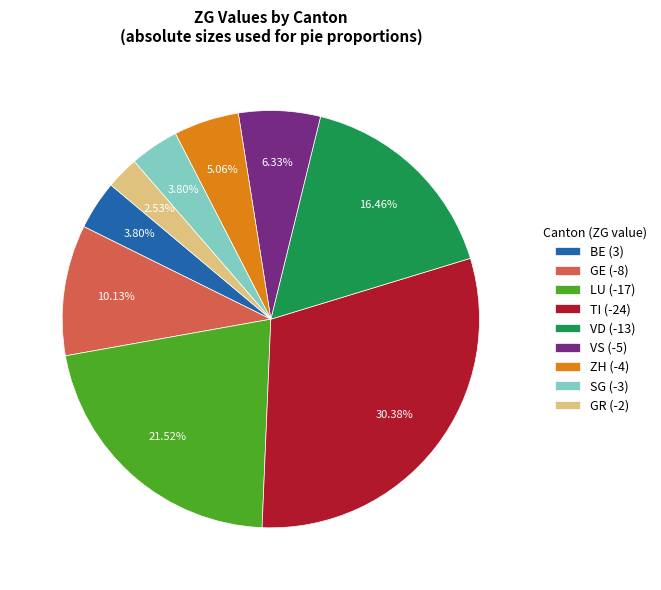

Between VS (-5) and LU (-17), which is larger?

LU (-17)